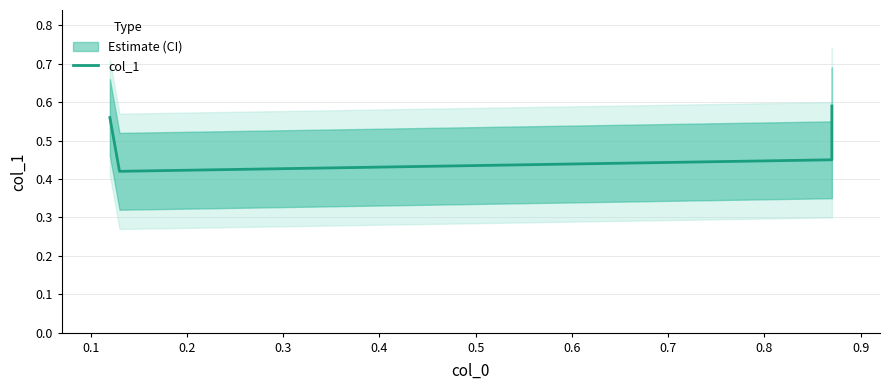

Count the number of data series in this chart.

1